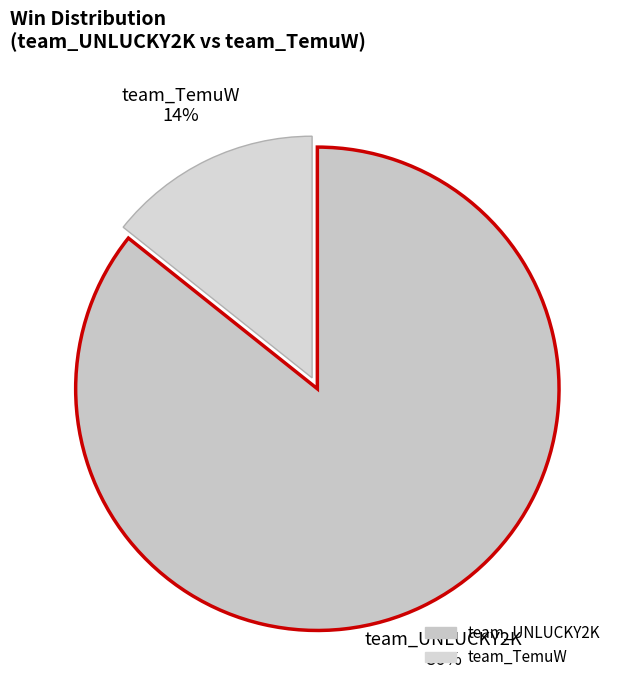

Do team_UNLUCKY2K and team_TemuW together represent more than half of the pie?

Yes